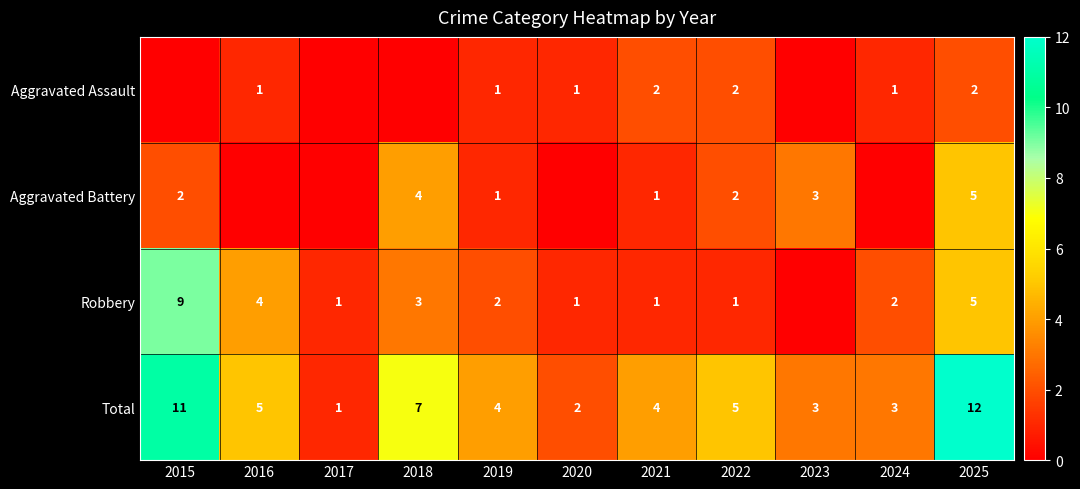

Which has a higher value, 2015 or 2023?

2015